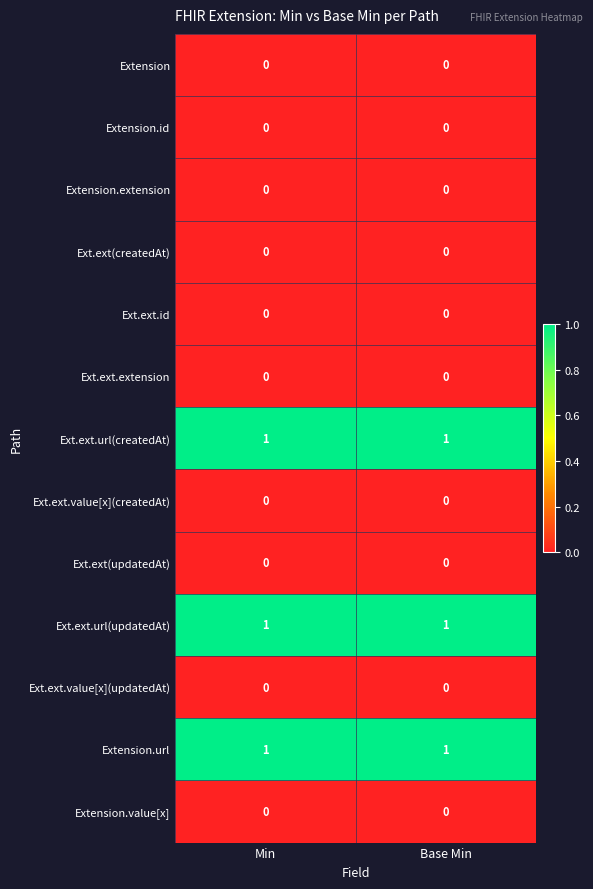

What is the greatest value displayed?

1